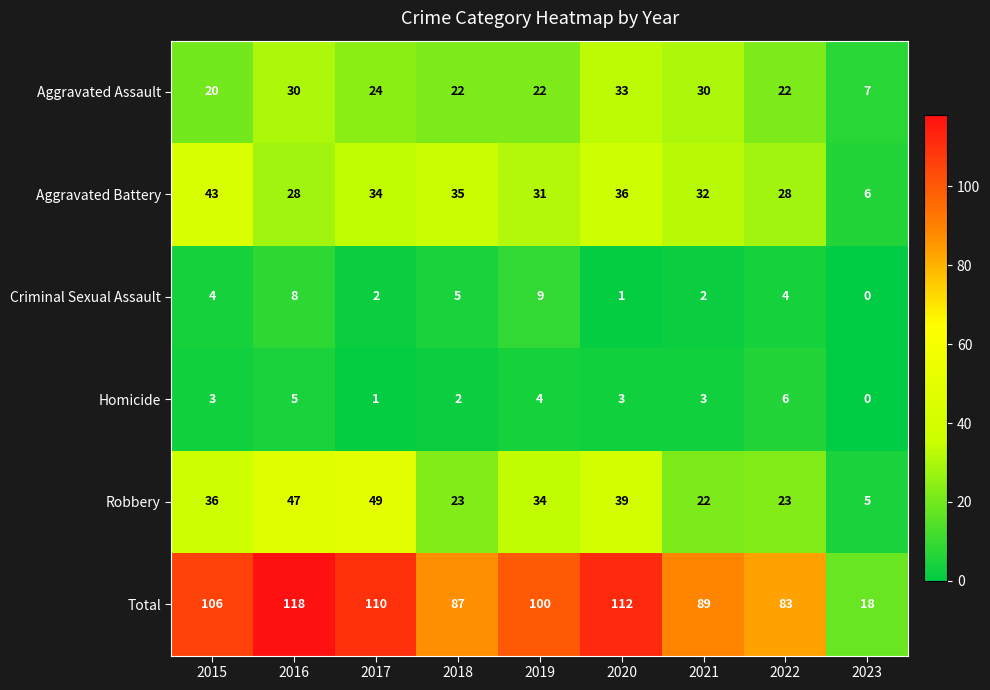

The Total series shows 118 at 2016. True or false?

True